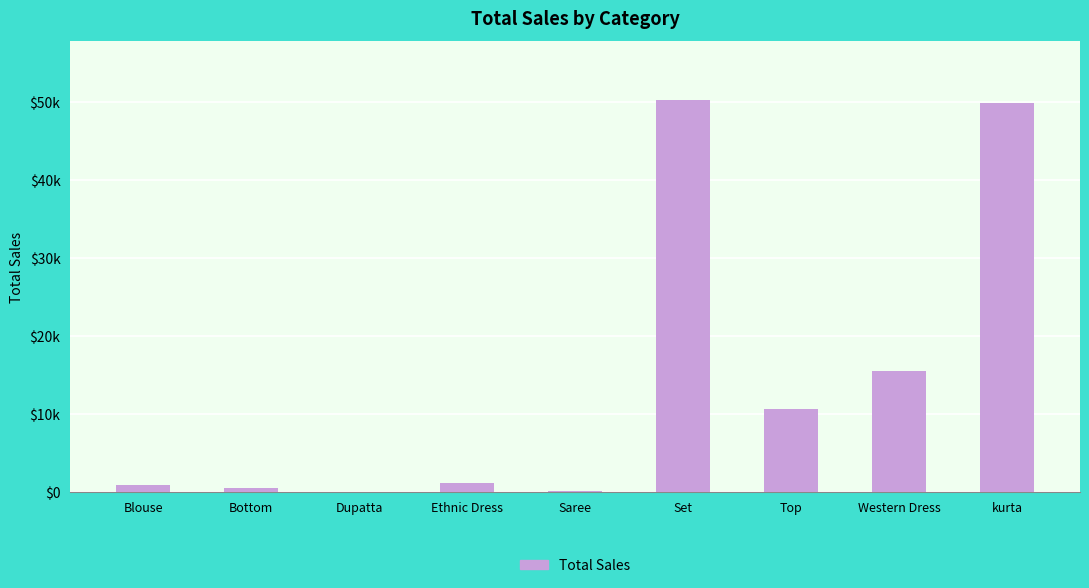

Is it true that the value at Blouse is 399?

False